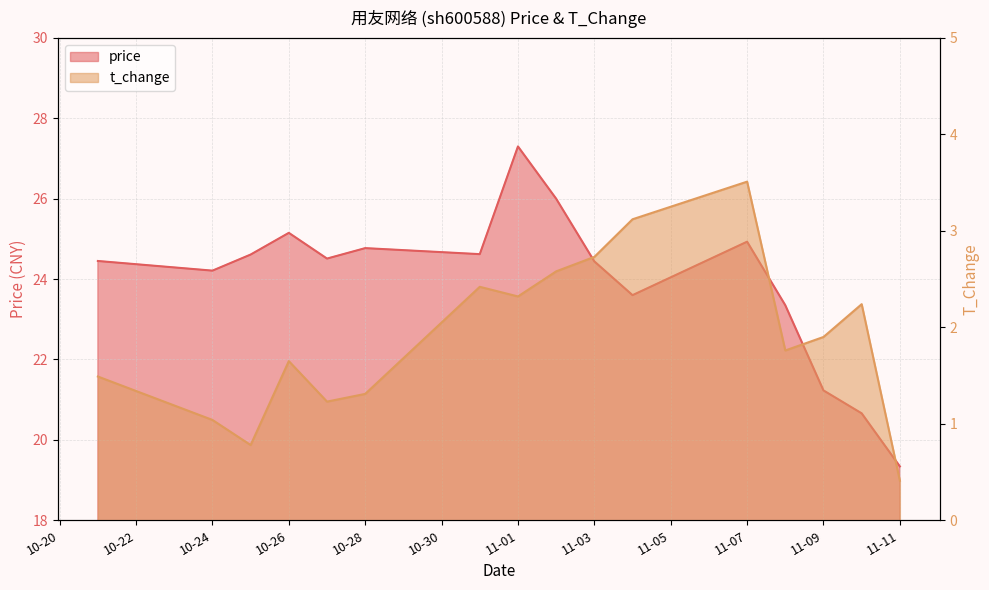

True or false: price and t_change cross at least once.

False